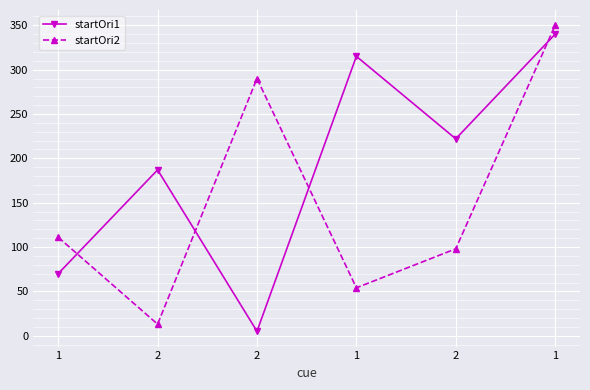

What is the total value across all series at 2?

200